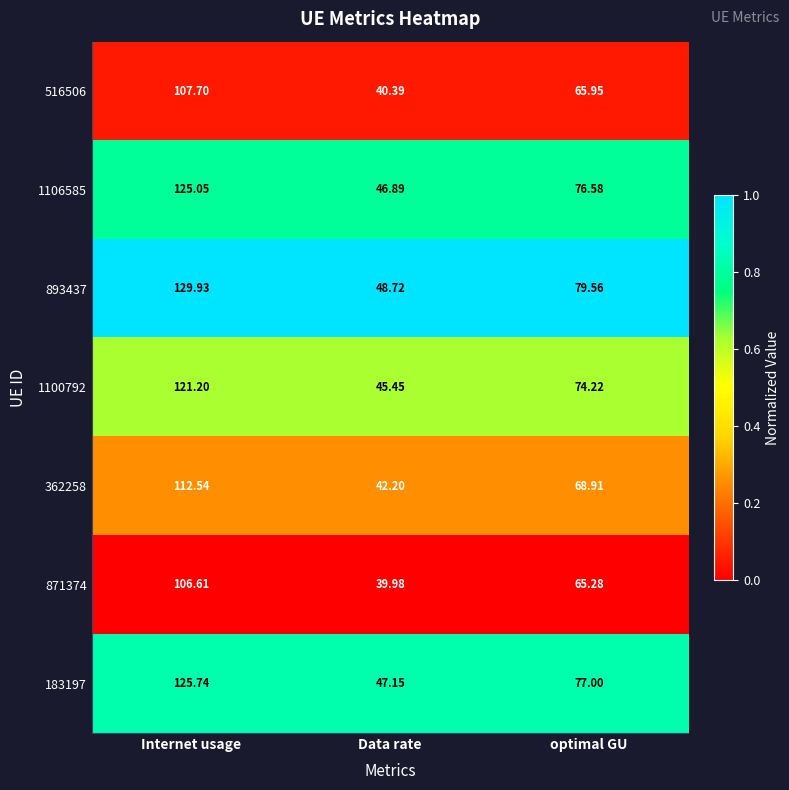

At which label does 1100792 reach its peak?

Internet usage